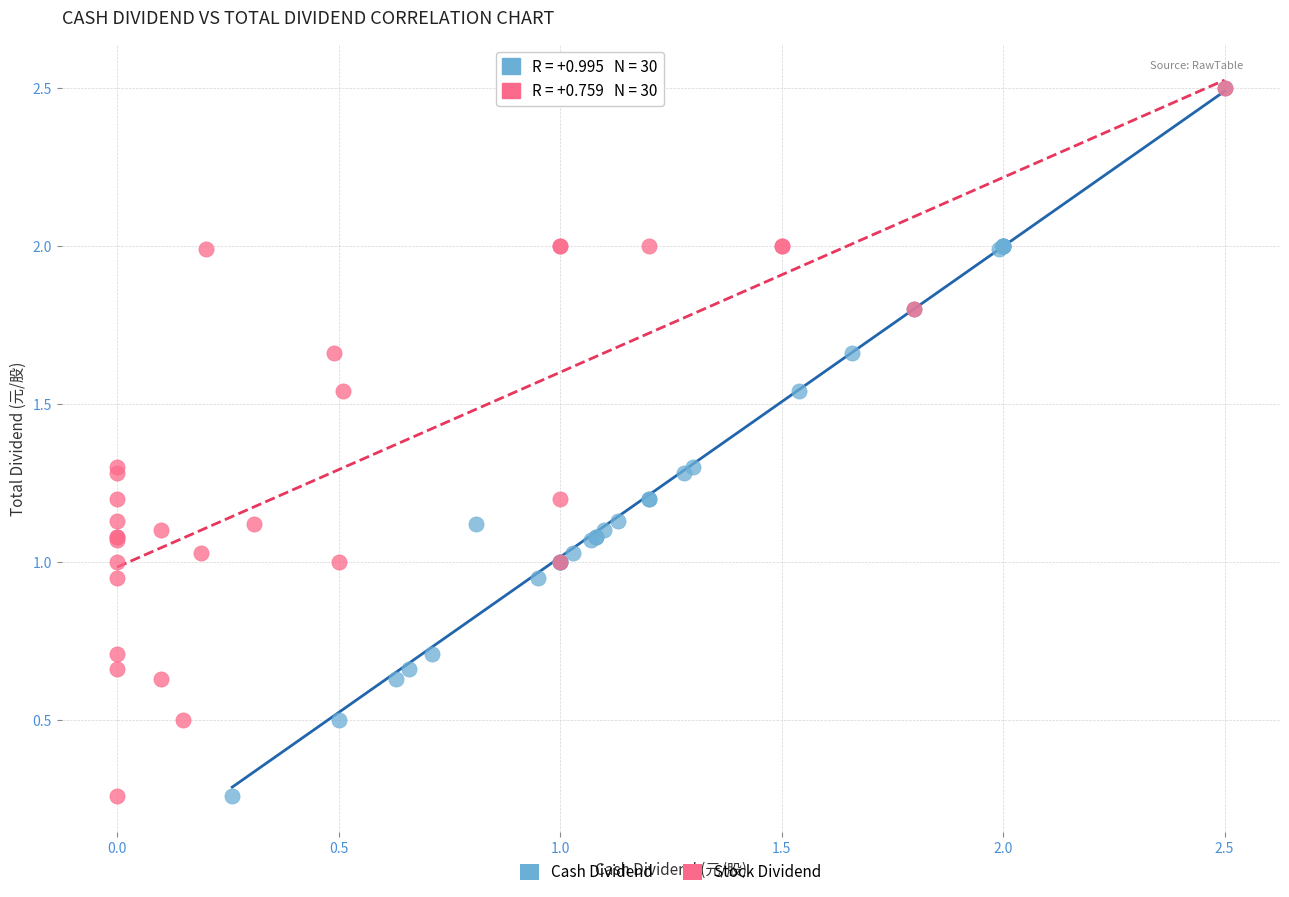

What are all the series names shown in the legend?

Cash Dividend, Stock Dividend